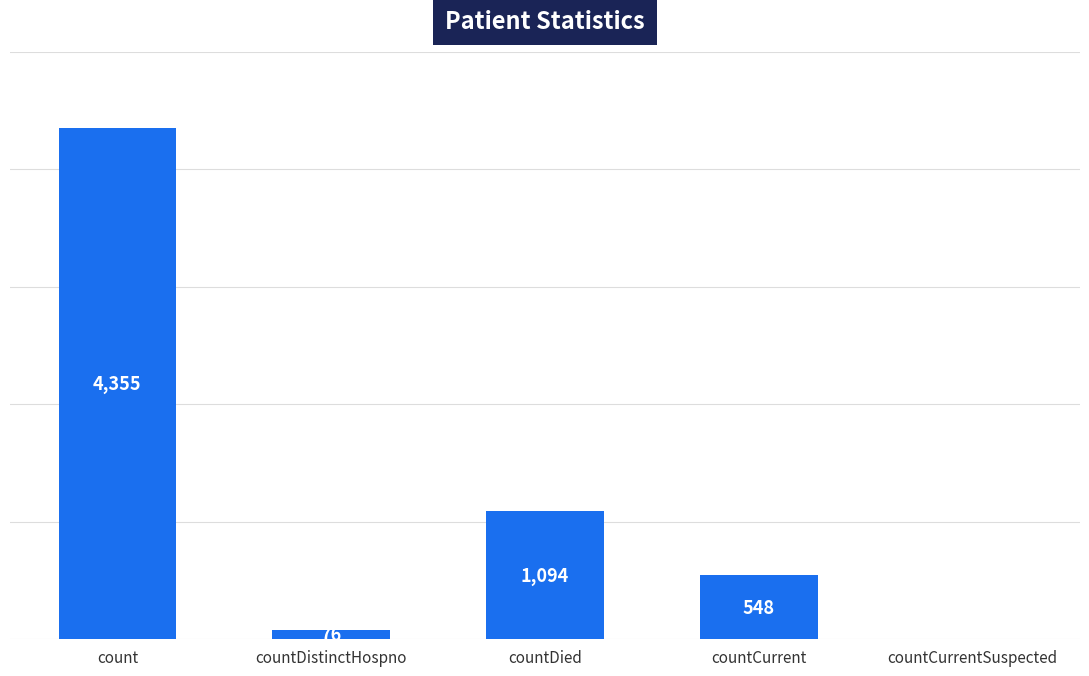

At which category does the chart reach its peak across all series?

count